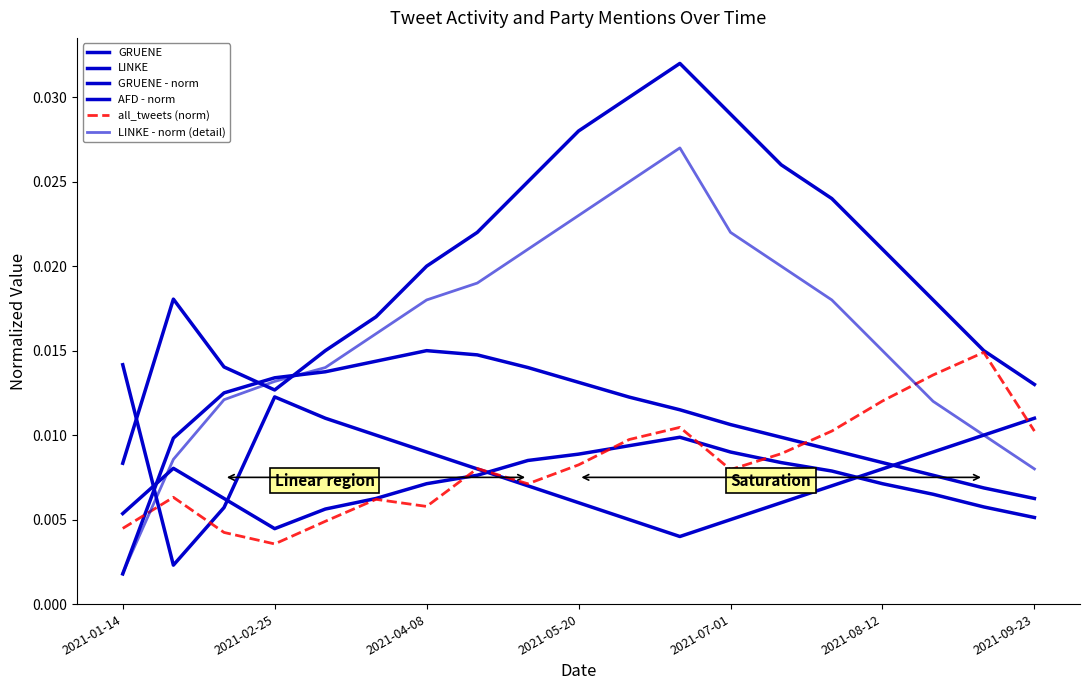

Count the GRUENE - norm values in the range 0 to 1.

19